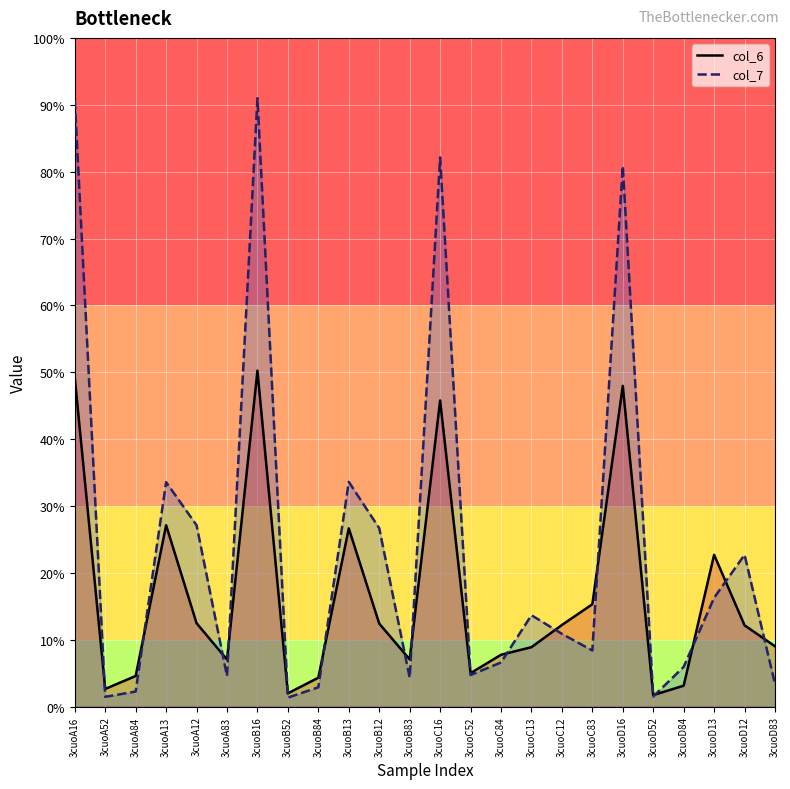

True or false: col_7_line and col_6_line cross at least once.

True